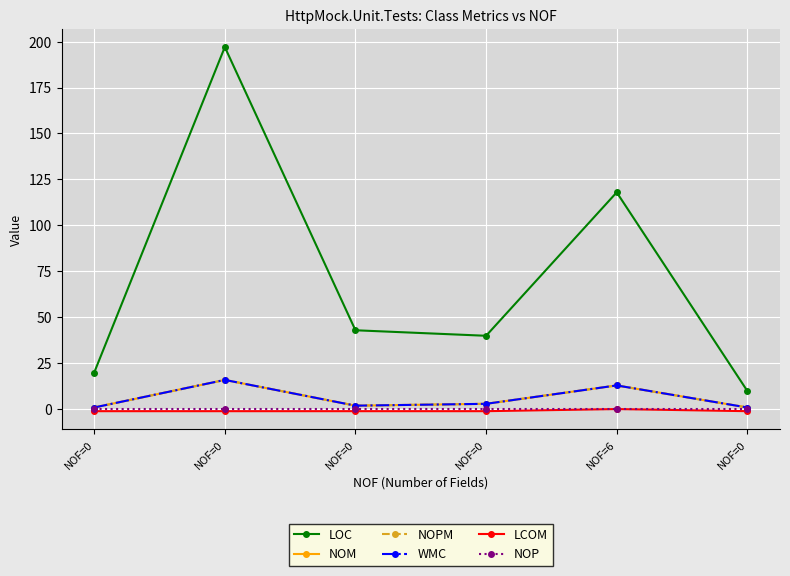

Is this an area chart (filled region under the line)?

No